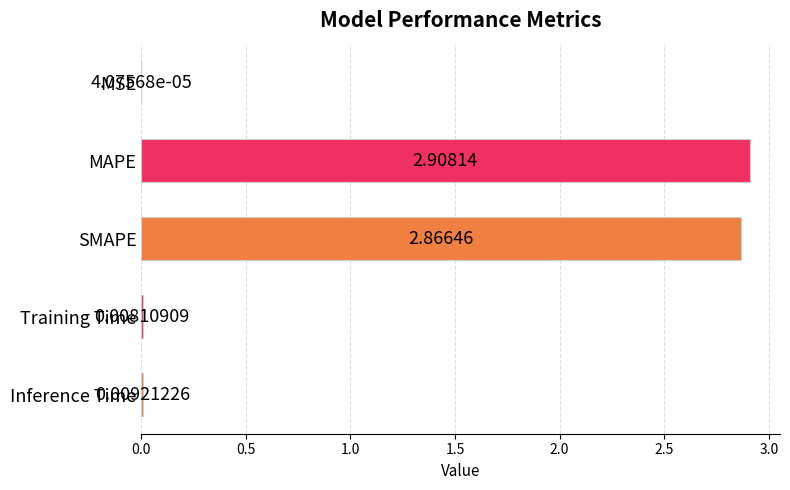

At which category does the chart reach its peak across all series?

MAPE